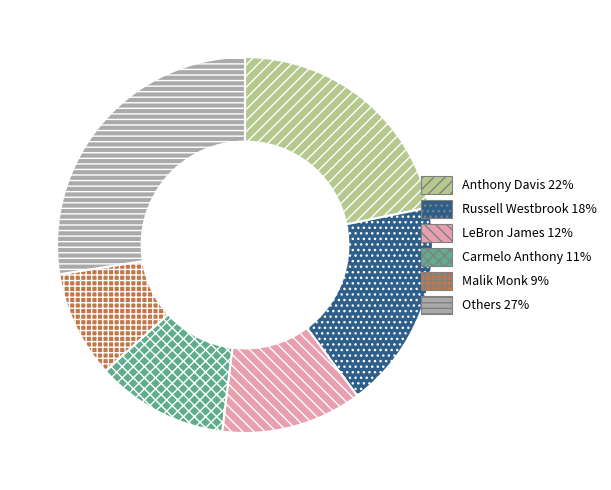

What is the ratio of the value at Malik Monk 9% to the value at Anthony Davis 22%?

0.4